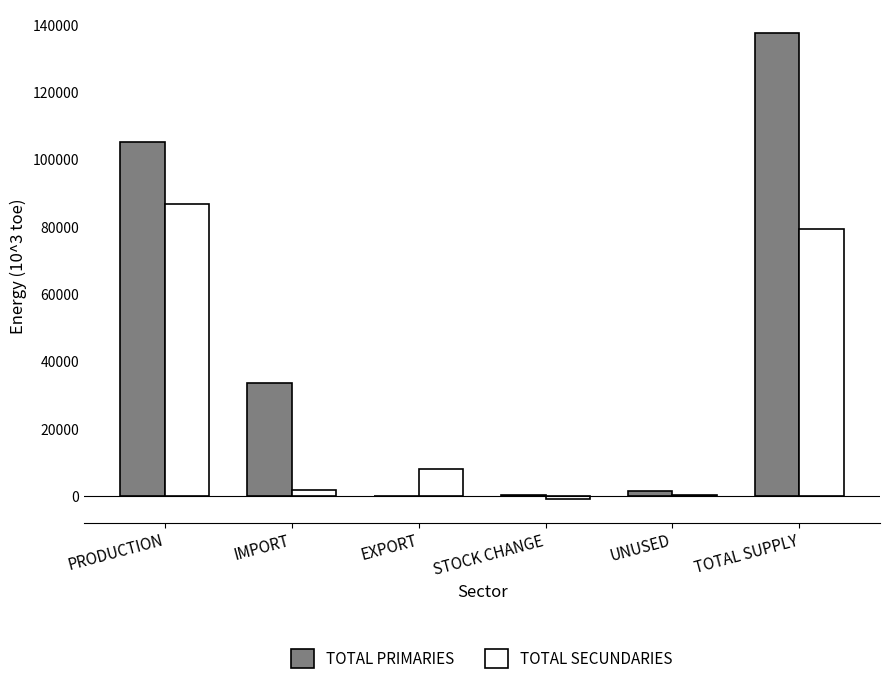

The TOTAL SECUNDARIES series shows 79273.5 at TOTAL SUPPLY. True or false?

True